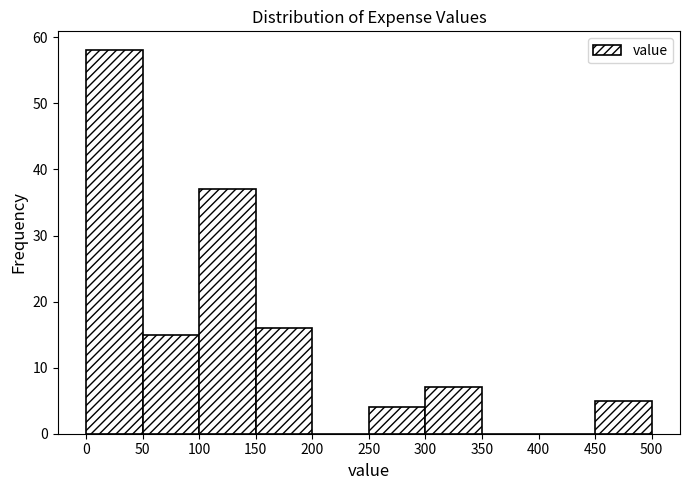

Reading left to right, list every bar in this chart as the range it spans on the x-axis followed by its height. The values are not printed on the chart, so give them approximately, as read against the axis.

0 to 50: 58
50 to 100: 15
100 to 150: 37
150 to 200: 16
200 to 250: 0
250 to 300: 4
300 to 350: 7
350 to 400: 0
400 to 450: 0
450 to 500: 5